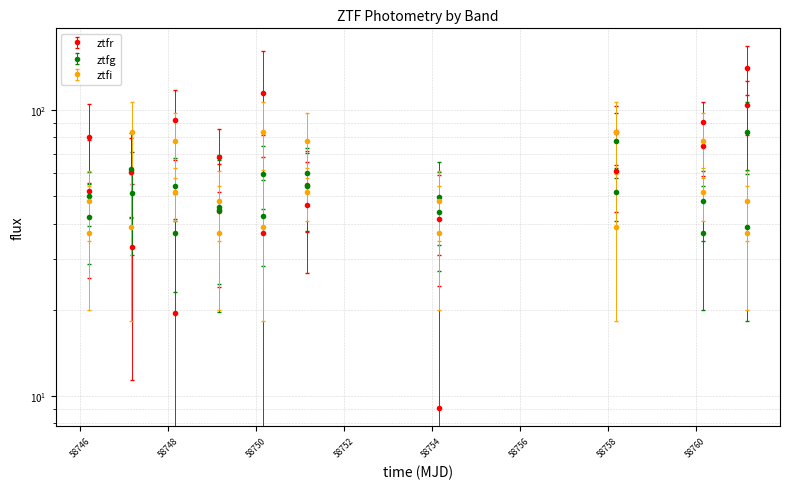

Which series has the widest spread of values?

ztfr